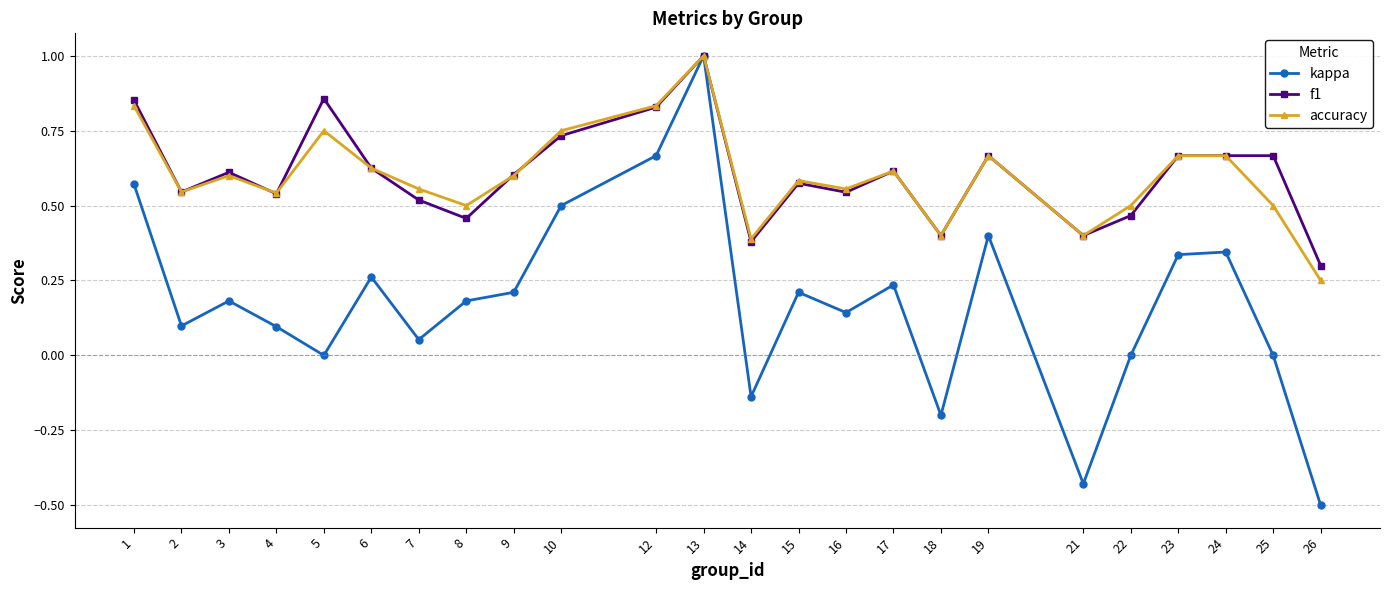

What are all the series names shown in the legend?

kappa, f1, accuracy